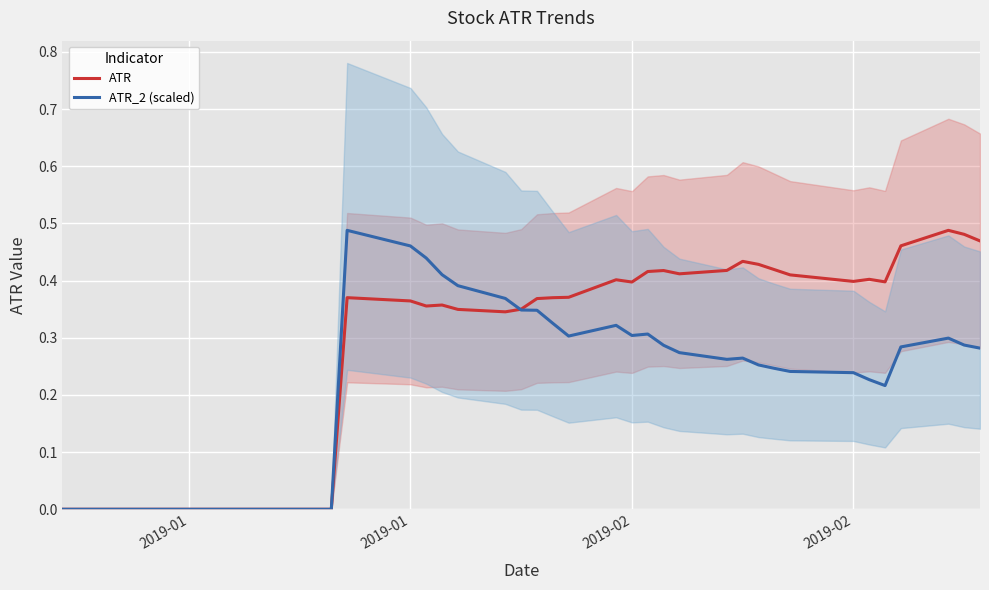

Which series has the largest total across all categories?

ATR